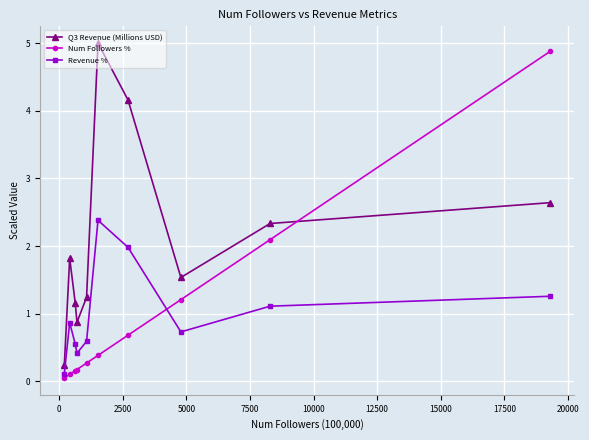

True or false: Revenue % and Q3 Revenue (Millions USD) intersect in this chart.

False